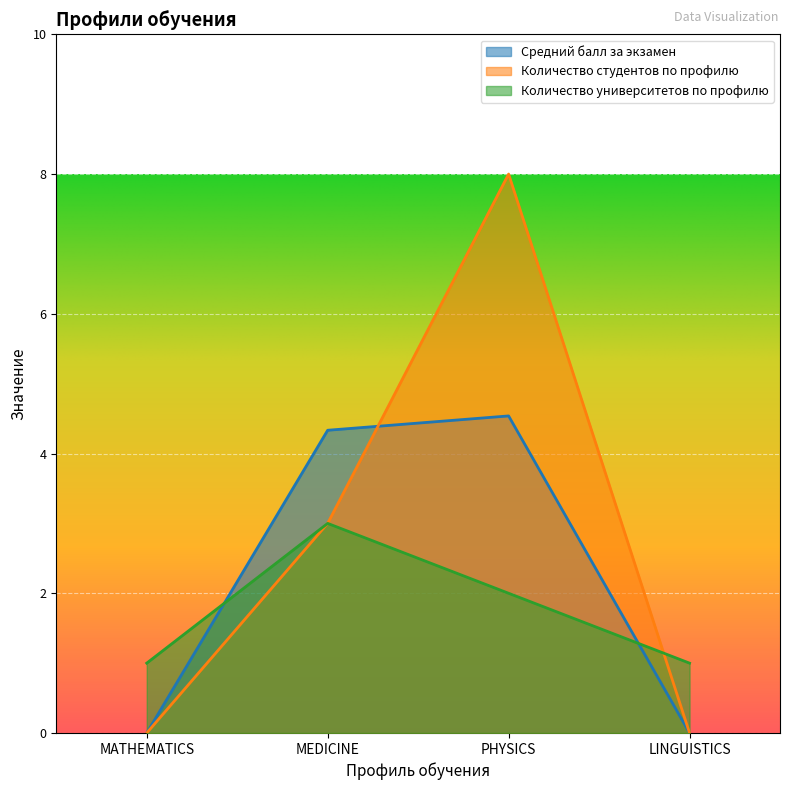

Between PHYSICS and LINGUISTICS, which series saw the biggest shift?

Количество студентов по профилю